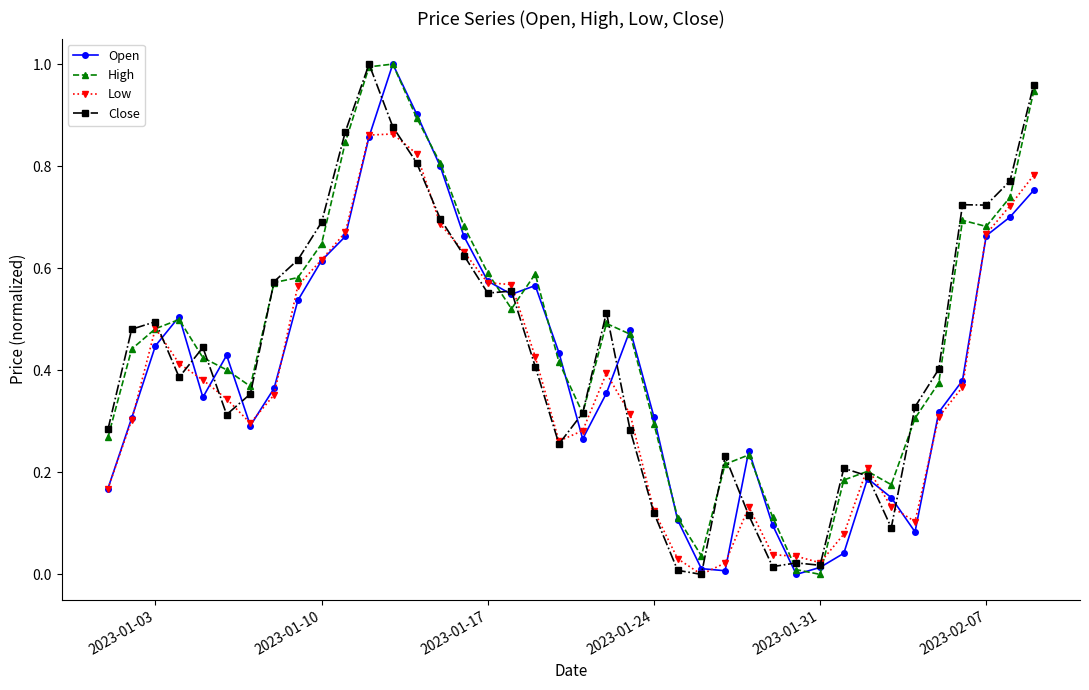

True or false: Low has more than 2 points higher than both neighbors.

True